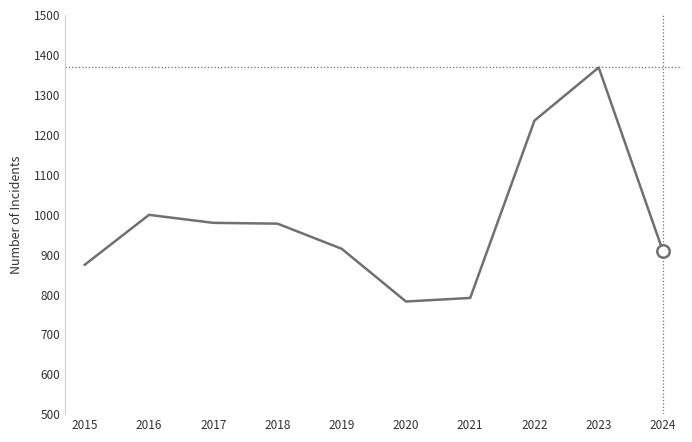

Which has a higher value, 2017 or 2024?

2017